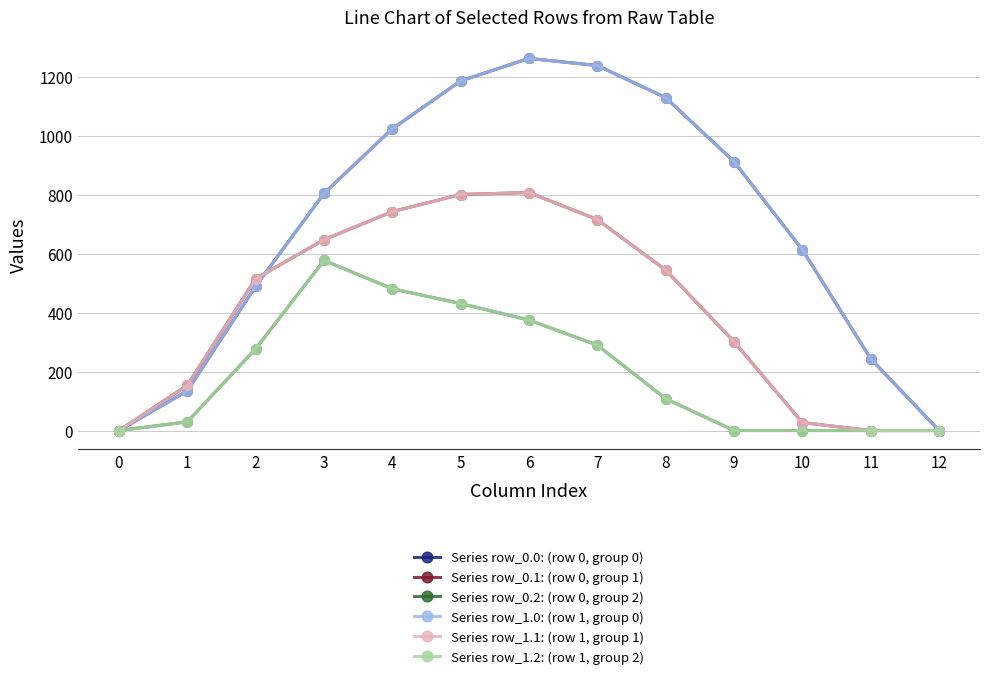

Is the value of Series row_0.0: (row 0, group 0) at 12 greater than the value of Series row_0.1: (row 0, group 1) at 5?

No